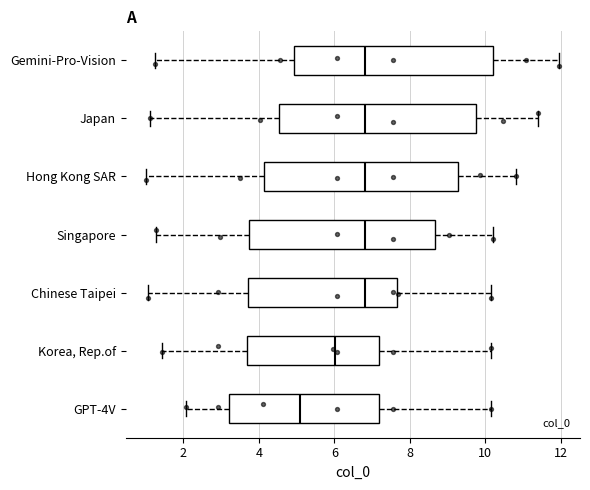

Reading bottom to top, read every box against the x-axis: the position of its median line, the range the box covers, and the ends of its whiskers. The values are not printed on the chart, so give them approximately, as read against the axis.

GPT-4V: median 5.0, box 3.2 to 7.2, whiskers 2.0 to 10.2
Korea, Rep.of: median 6.0, box 3.6 to 7.2, whiskers 1.4 to 10.2
Chinese Taipei: median 6.8, box 3.8 to 7.6, whiskers 1.0 to 10.2
Singapore: median 6.8, box 3.8 to 8.6, whiskers 1.2 to 10.2
Hong Kong SAR: median 6.8, box 4.2 to 9.2, whiskers 1.0 to 10.8
Japan: median 6.8, box 4.6 to 9.8, whiskers 1.2 to 11.4
Gemini-Pro-Vision: median 6.8, box 5.0 to 10.2, whiskers 1.2 to 12.0